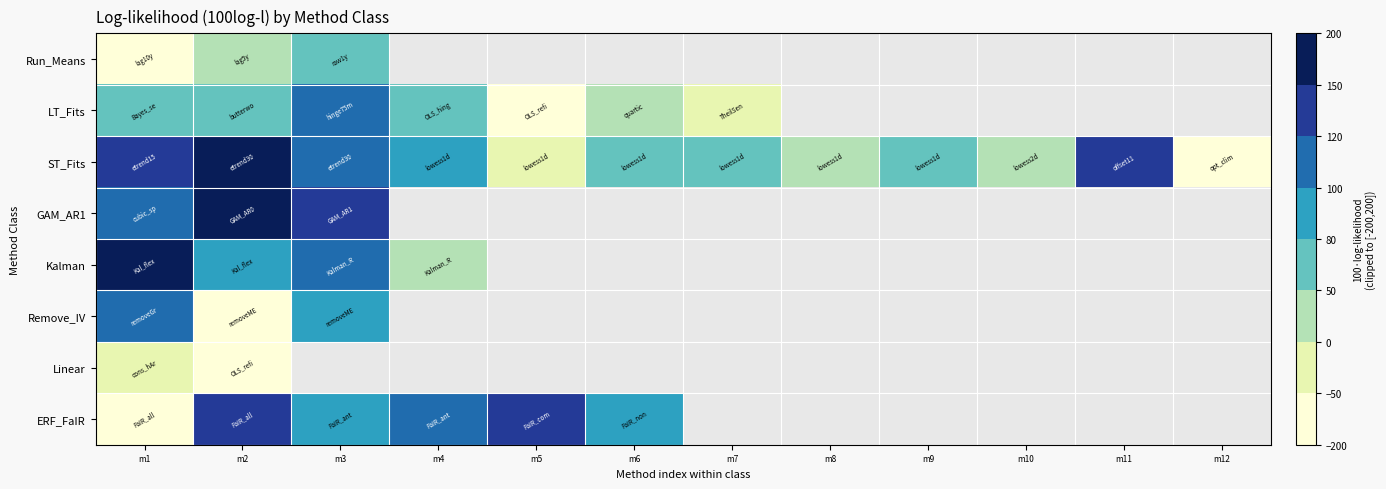

Count the number of data series in this chart.

8